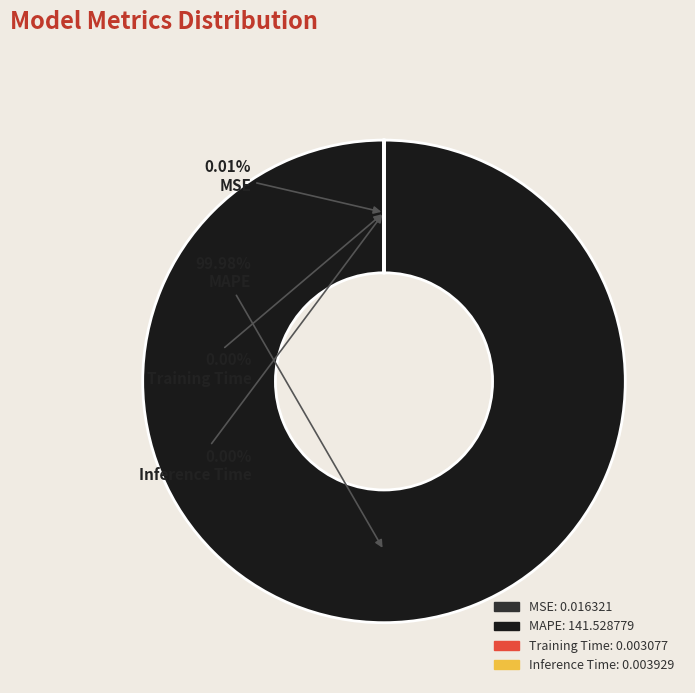

Which category accounts for the majority?

MAPE